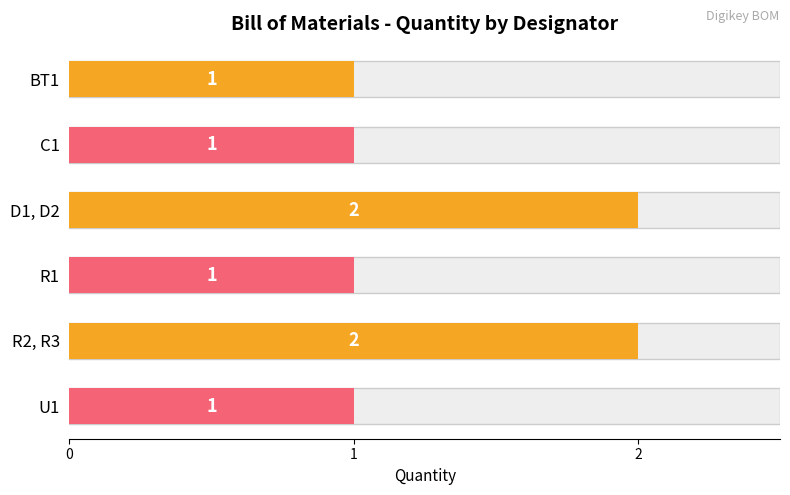

Approximately how many times larger is the value at R1 compared to C1?

1.0